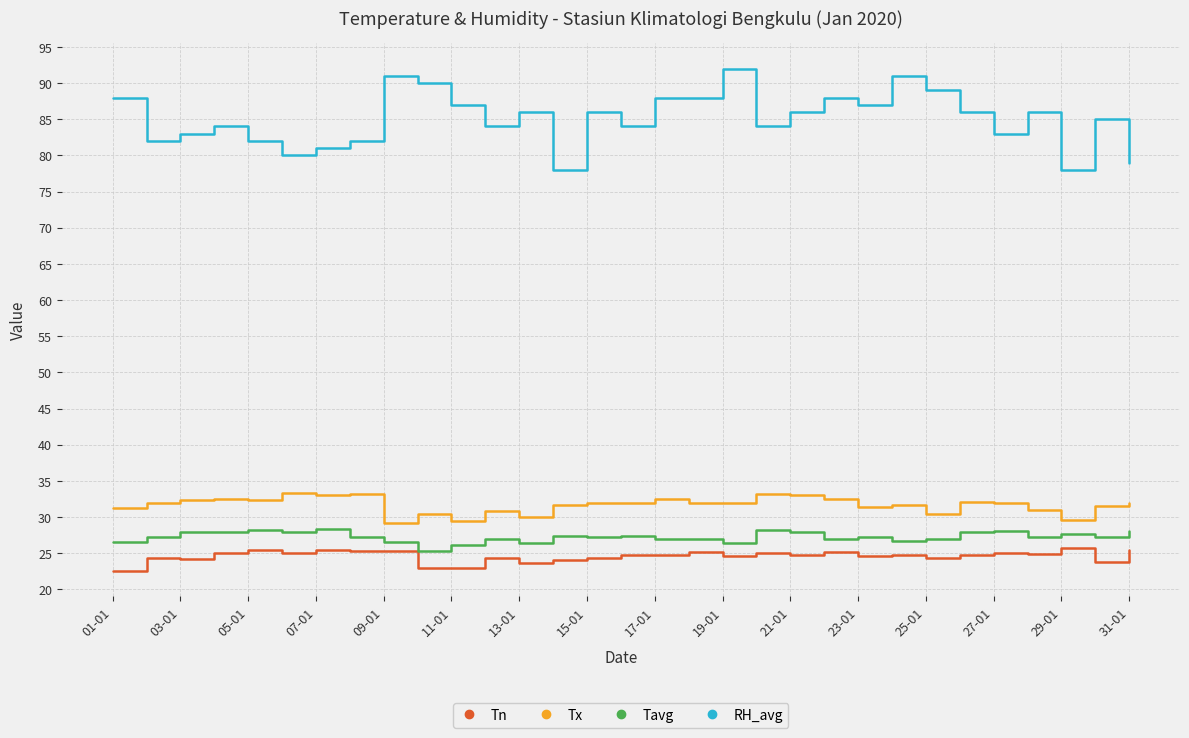

True or false: Tavg and RH_avg cross at least once.

False